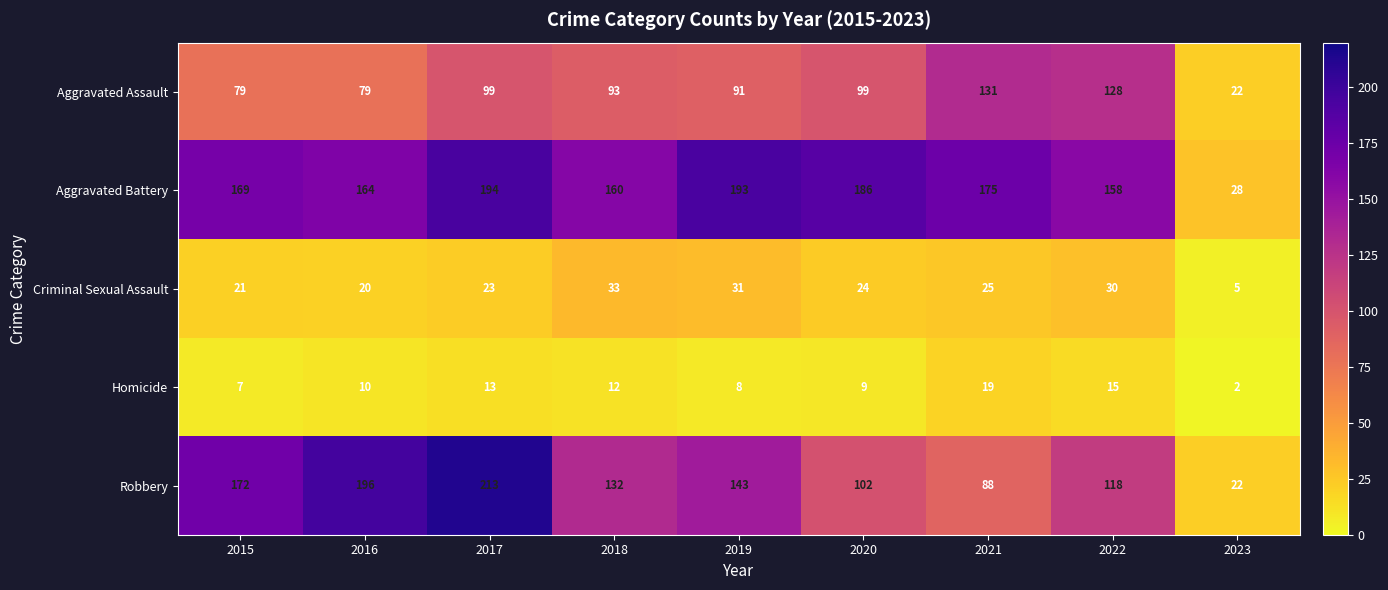

Read the Criminal Sexual Assault value at 2022, to the nearest 10.

30